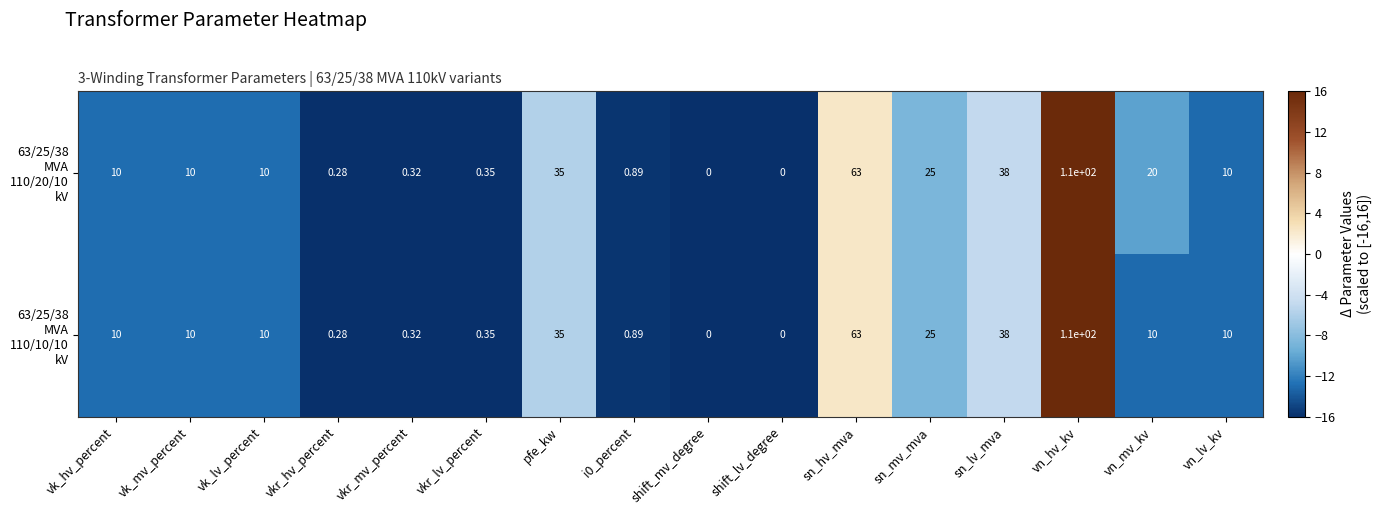

Which category has the highest value across all series?

vn_hv_kv